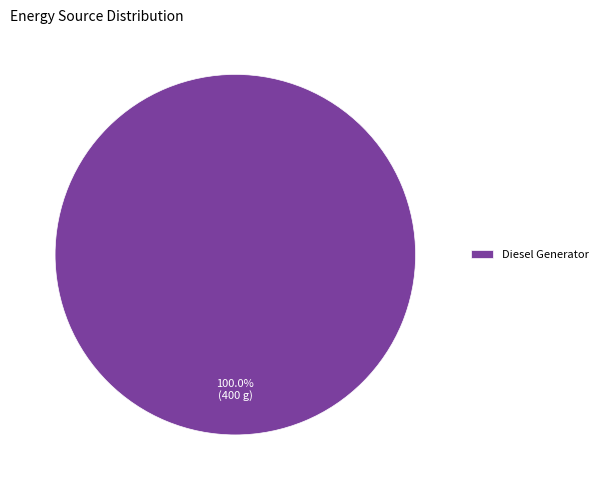

Rank the categories by value from lowest to highest.

Diesel Generator